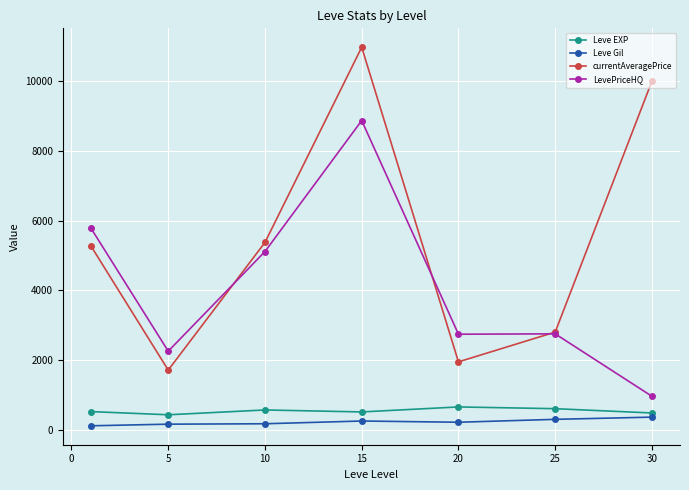

What is the minimum value for currentAveragePrice?

1710.3